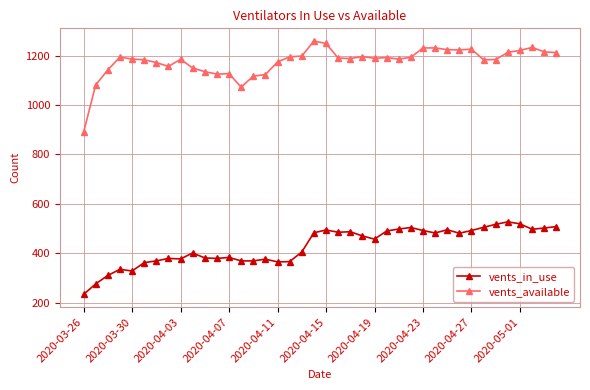

What is the difference between the second highest and minimum values in the vents_in_use series?

286